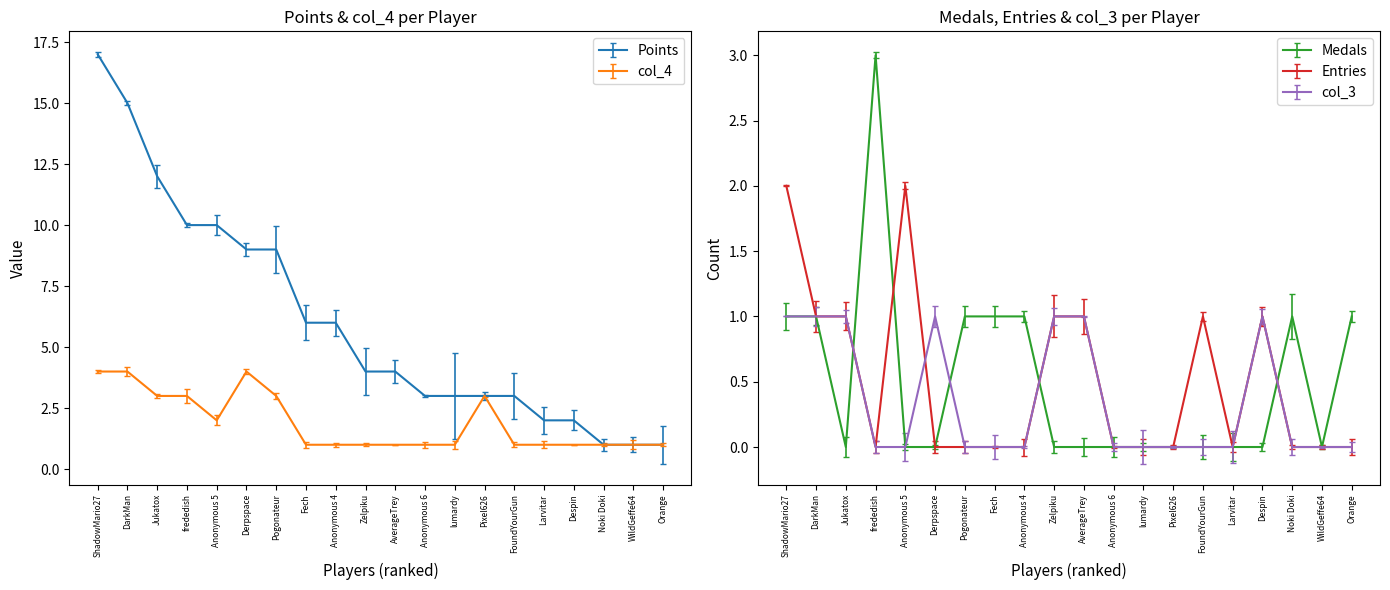

At which category does Entries reach its first local peak?

Anonymous 5